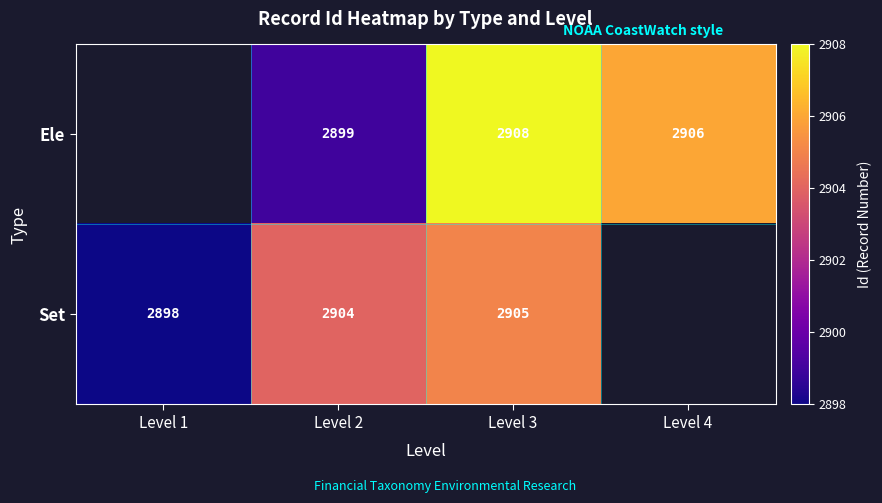

How many distinct data groups are displayed?

2